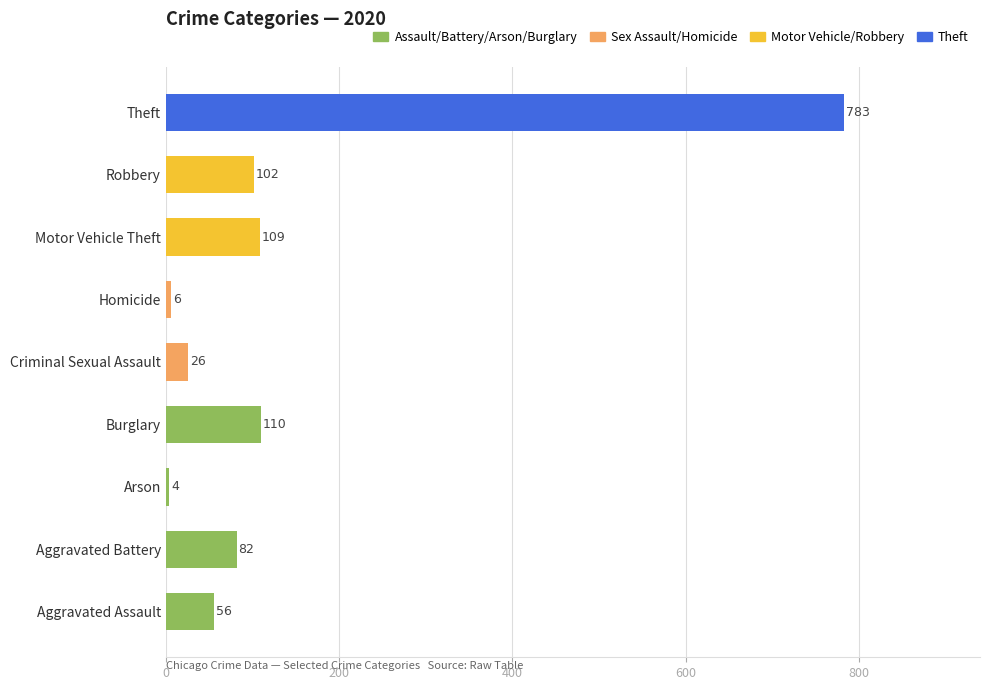

Is it true that the value at Motor Vehicle Theft is 109?

True